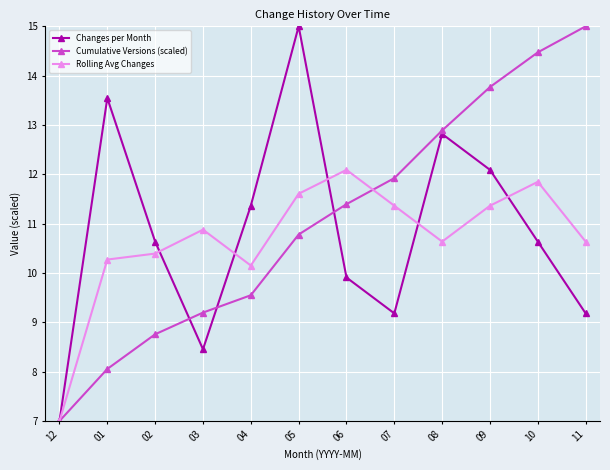

What is the sum of all Changes per Month values?

129.8